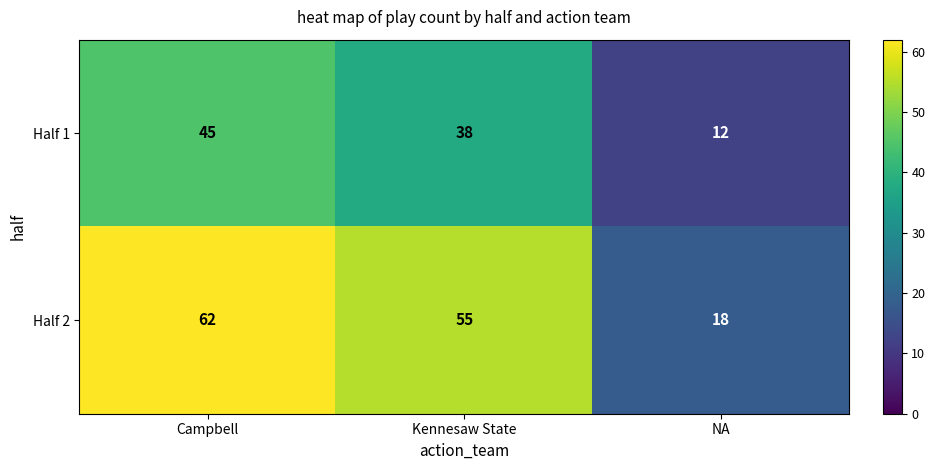

Count the Half 1 values in the range 12 to 45.

3